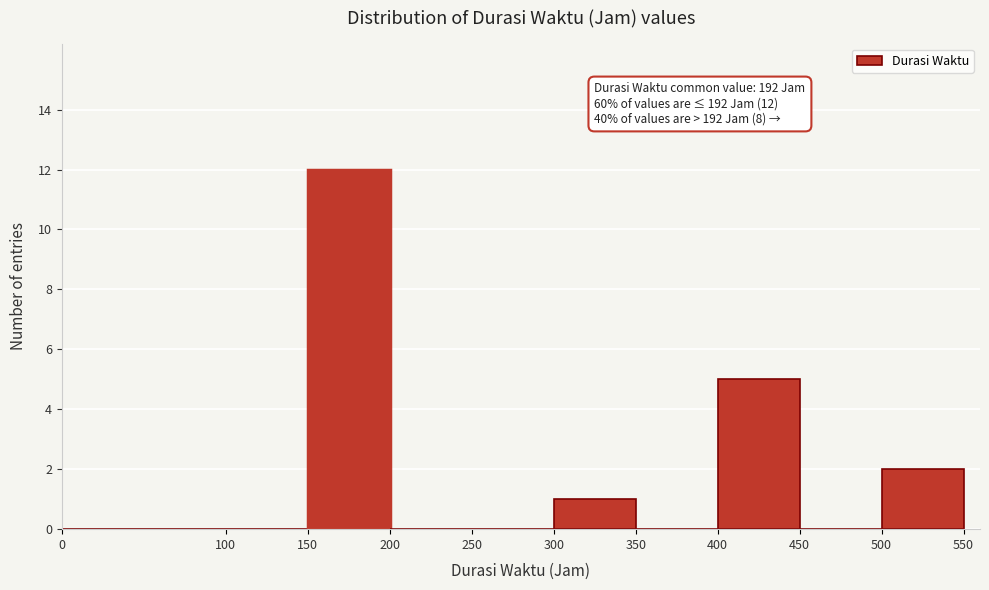

Over which range of the x-axis is the bar tallest?

150 to 200